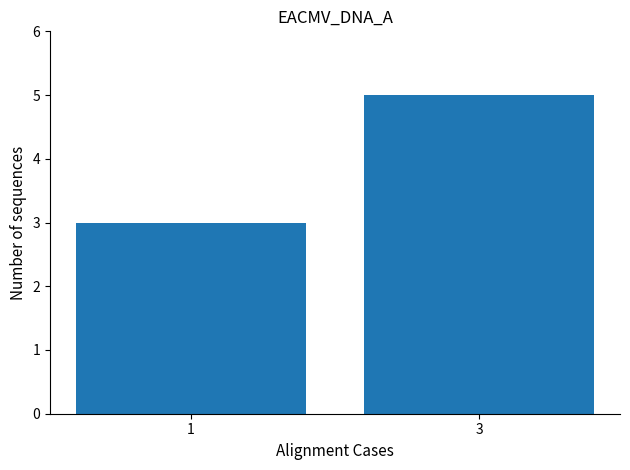

What is the approximate value at 1?

3